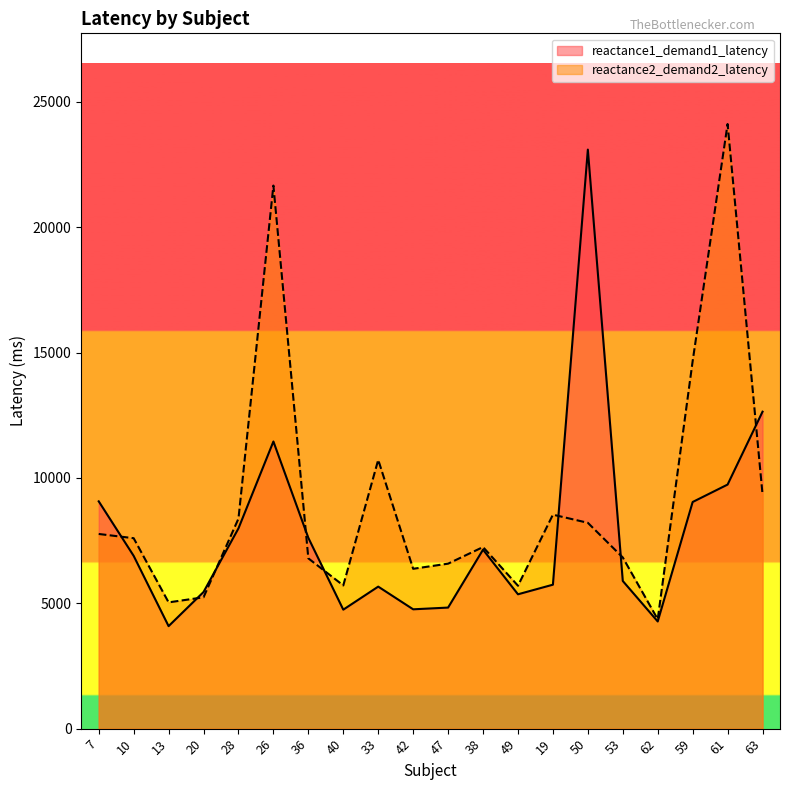

True or false: reactance2_demand2_latency and reactance1_demand1_latency cross at least once.

True